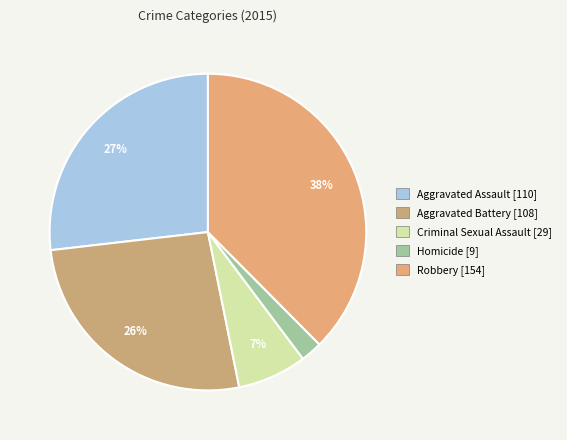

Does Robbery account for over 50% of the chart?

No